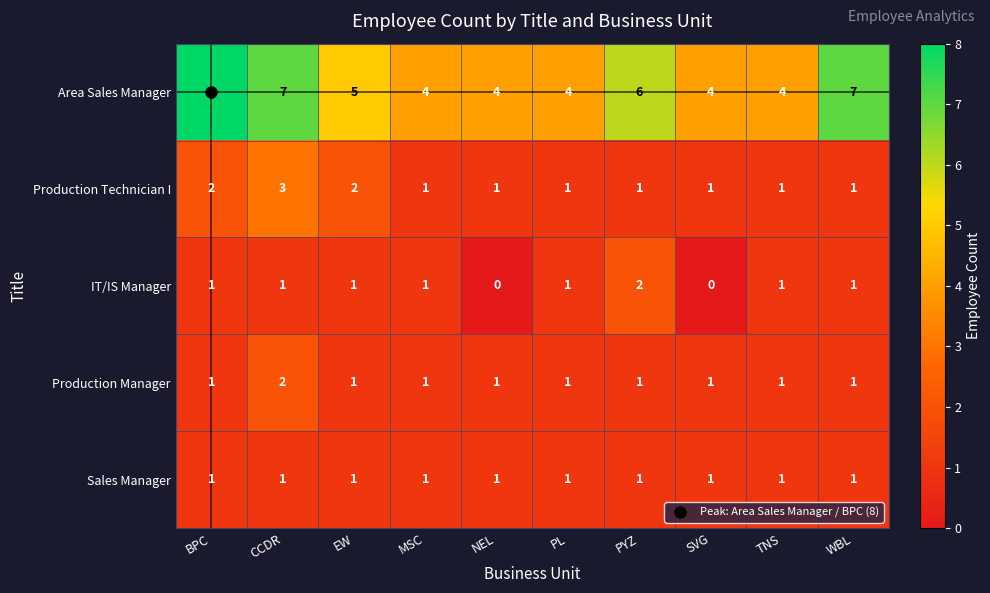

Which series changed the most between PL and SVG?

IT/IS Manager